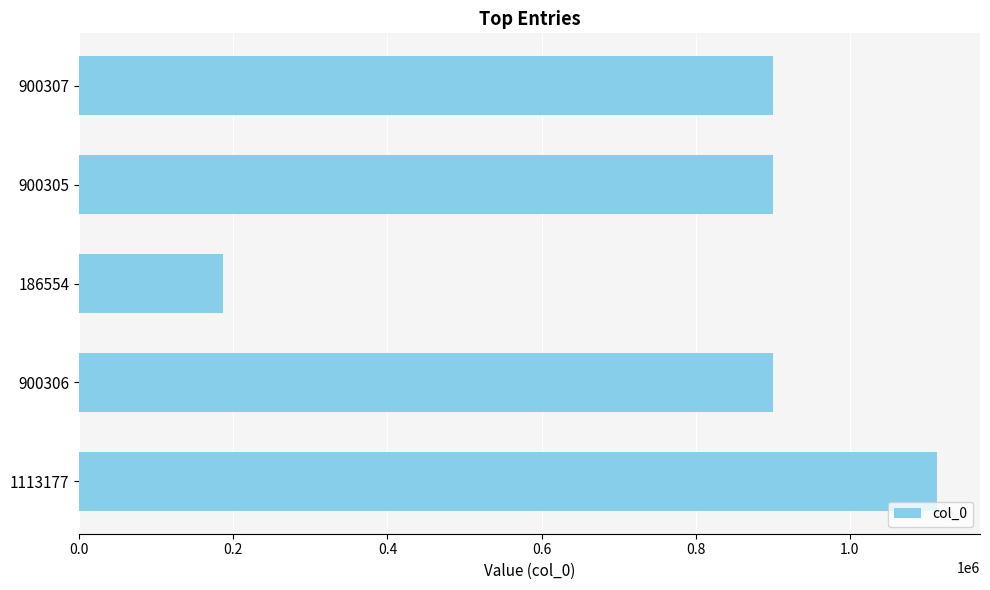

At which category does the chart reach its minimum across all series?

186554